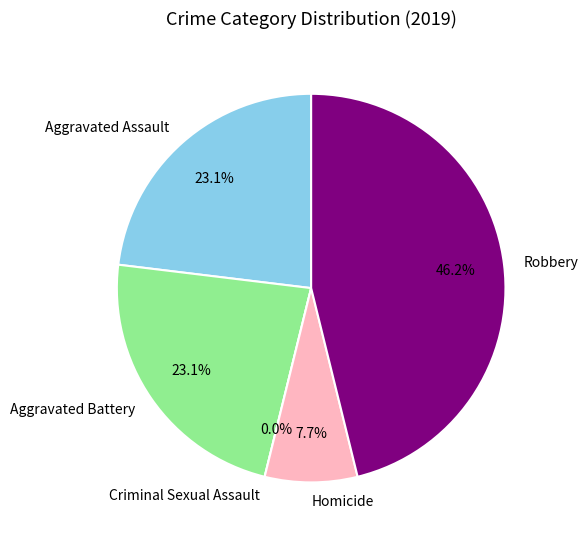

What percentage is the Homicide slice, to the nearest percent?

8%